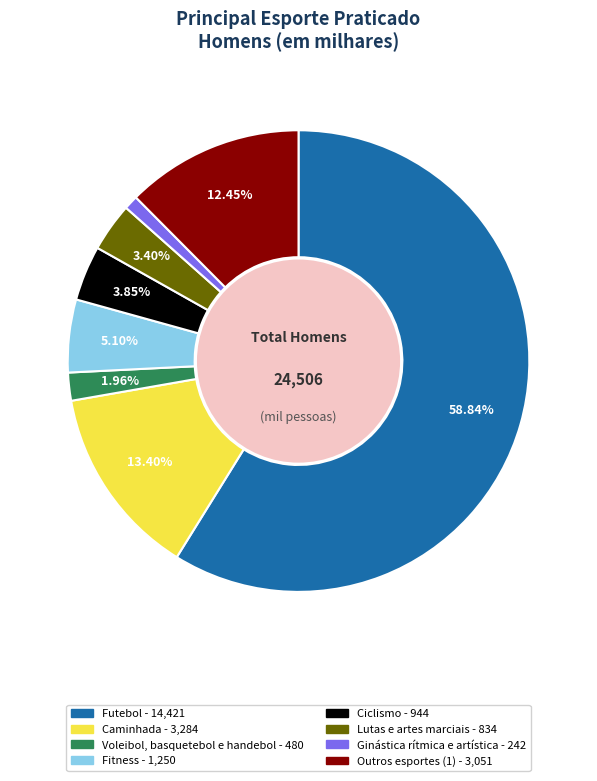

To the nearest percent, what portion does Caminhada represent?

13%